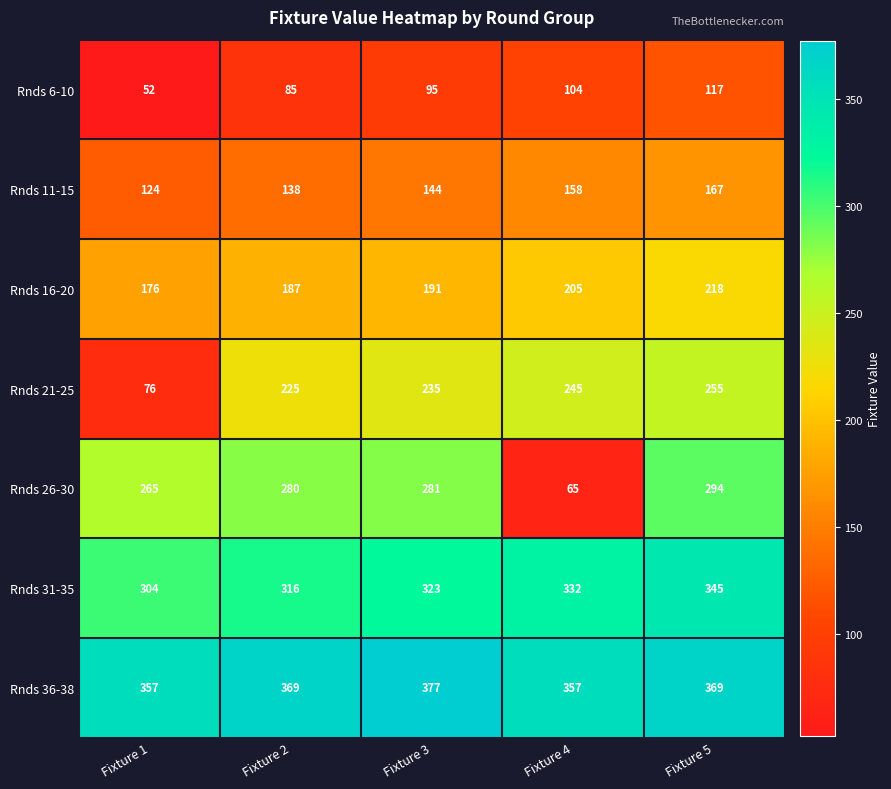

At Fixture 2, list the series in order from smallest to largest.

Rnds 6-10, Rnds 11-15, Rnds 16-20, Rnds 21-25, Rnds 26-30, Rnds 31-35, Rnds 36-38